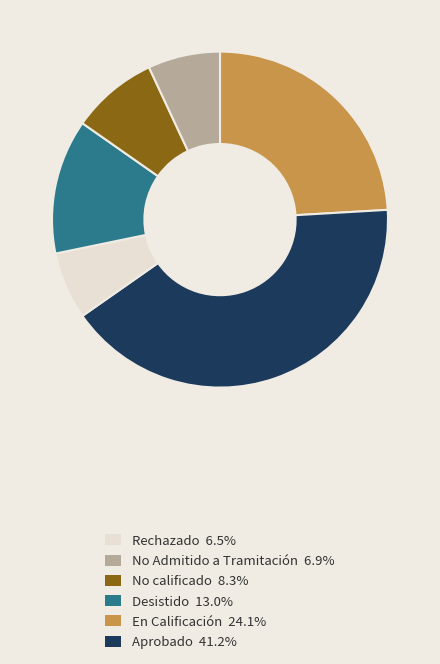

Is there any slice that represents more than half of the pie?

No